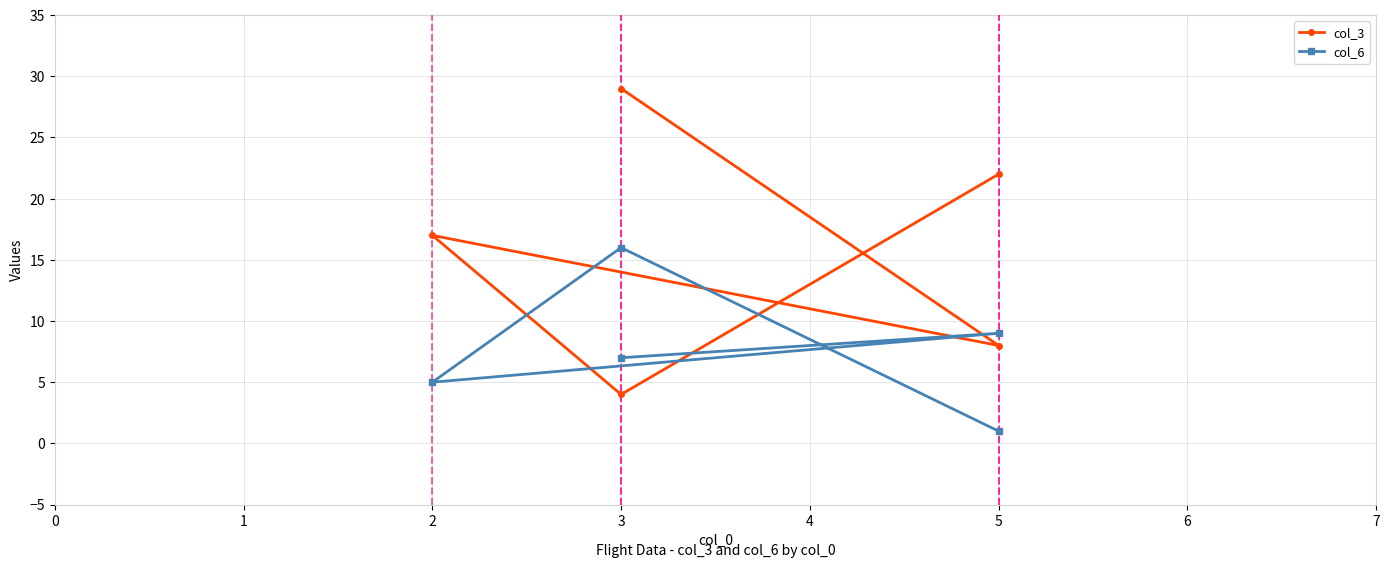

Is the value of col_6 at 3 greater than the value of col_3 at 2?

No